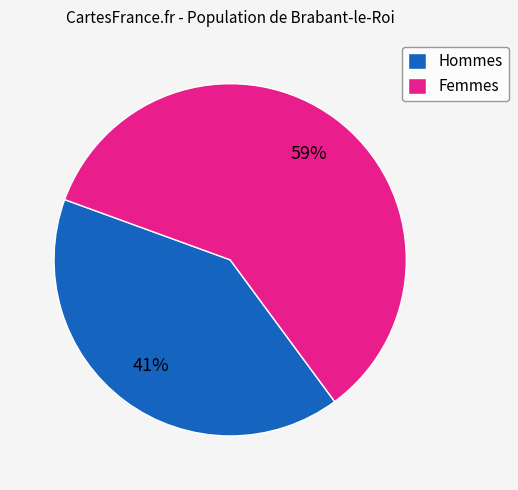

Which slice is the largest?

Femmes